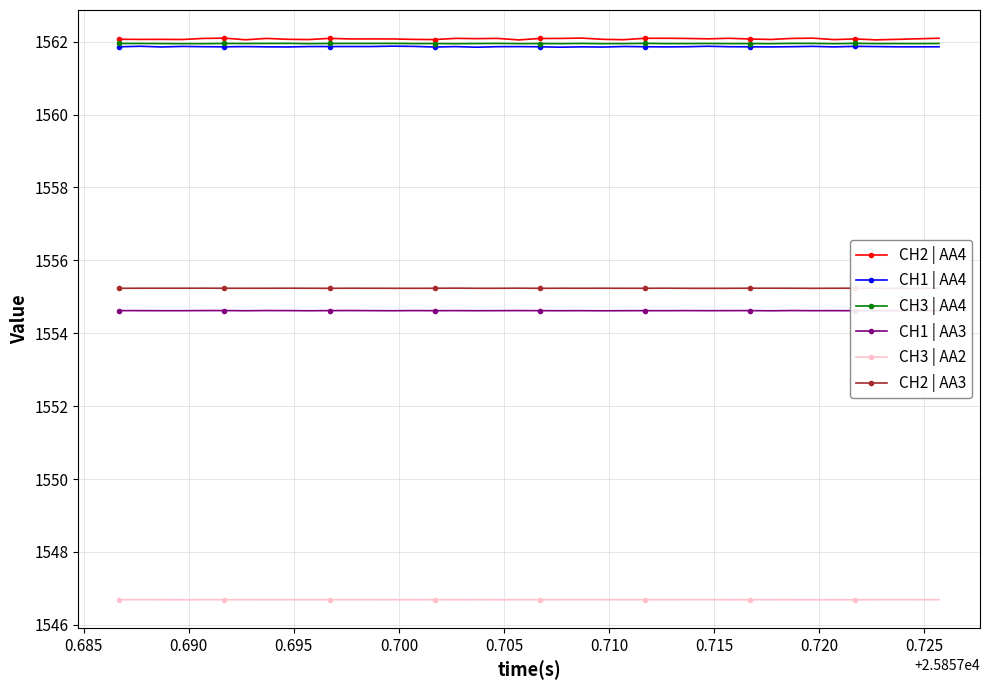

At how many categories does at least one series exceed 1551?

40